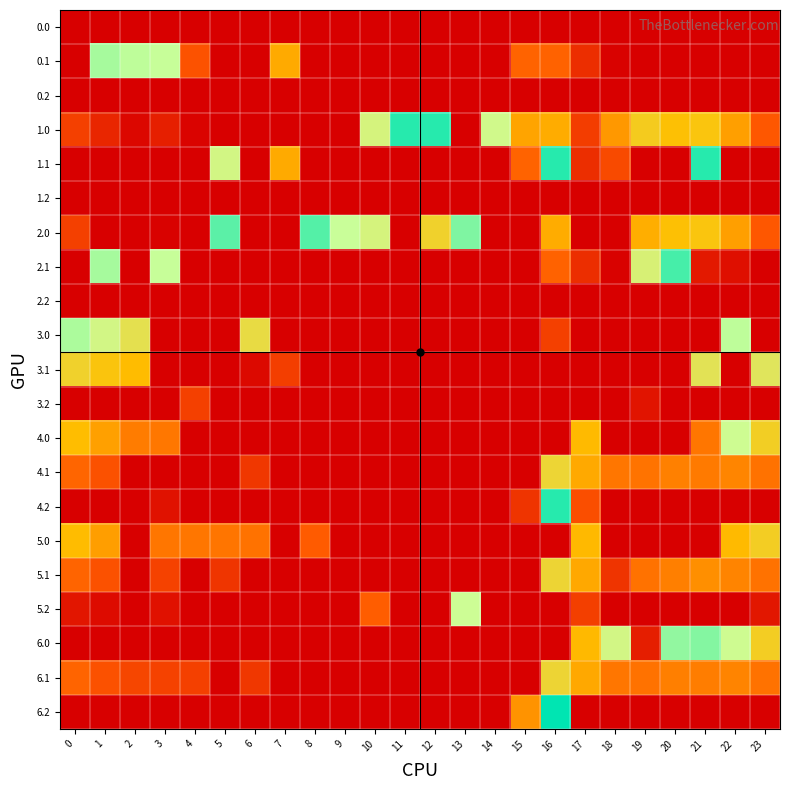

Reading left to right, transcribe all the data shown in this chart.

0.0: 0=0.0	1=0.0	2=0.0	3=0.0	4=0.0	5=0.0	6=0.0	7=0.0	8=0.0	9=0.0	10=0.0	11=0.0	12=0.0	13=0.0	14=0.0	15=0.0	16=0.0	17=0.0	18=0.0	19=0.0	20=0.0	21=0.0	22=0.0	23=0.0
0.1: 0=0.0	1=361.1	2=347.9	3=342.7	4=104.9	5=0.0	6=0.0	7=204.0	8=0.0	9=0.0	10=0.0	11=0.0	12=0.0	13=0.0	14=0.0	15=124.5	16=123.6	17=59.5	18=3.8	19=0.0	20=0.0	21=0.0	22=0.0	23=0.0
0.2: 0=0.0	1=0.0	2=0.0	3=0.0	4=0.0	5=0.0	6=0.0	7=0.0	8=0.0	9=0.0	10=0.0	11=0.0	12=0.0	13=0.0	14=0.0	15=0.0	16=0.0	17=0.0	18=0.0	19=0.0	20=0.0	21=0.0	22=0.0	23=0.0
1.0: 0=82.0	1=49.5	2=10.3	3=40.4	4=4.9	5=0.0	6=0.0	7=0.0	8=0.0	9=0.0	10=319.7	11=432.0	12=432.0	13=0.0	14=329.9	15=197.0	16=206.2	17=78.6	18=183.6	19=249.2	20=229.9	21=238.4	22=192.3	23=111.3
1.1: 0=0.0	1=0.0	2=0.0	3=0.0	4=0.0	5=325.4	6=0.0	7=204.0	8=0.0	9=0.0	10=0.0	11=0.0	12=0.0	13=0.0	14=0.0	15=124.5	16=432.0	17=59.5	18=94.7	19=0.0	20=0.0	21=432.0	22=0.0	23=0.0
1.2: 0=0.0	1=0.0	2=0.0	3=0.0	4=0.0	5=0.0	6=0.0	7=0.0	8=0.0	9=0.0	10=0.0	11=0.0	12=0.0	13=0.0	14=0.0	15=0.0	16=0.0	17=0.0	18=0.0	19=0.0	20=0.0	21=0.0	22=0.0	23=0.0
2.0: 0=82.0	1=0.0	2=0.0	3=4.4	4=0.0	5=403.0	6=0.7	7=0.0	8=406.7	9=341.5	10=319.7	11=0.0	12=260.5	13=382.4	14=0.0	15=0.0	16=206.2	17=0.0	18=0.0	19=208.4	20=229.9	21=238.4	22=192.3	23=111.3
2.1: 0=0.0	1=361.1	2=0.0	3=342.7	4=0.0	5=0.0	6=0.0	7=0.0	8=0.0	9=0.0	10=0.0	11=0.0	12=0.0	13=0.0	14=0.0	15=0.0	16=123.6	17=59.5	18=3.8	19=314.6	20=414.5	21=32.4	22=19.9	23=0.0
2.2: 0=0.0	1=0.0	2=0.0	3=0.0	4=0.0	5=0.0	6=0.0	7=0.0	8=0.0	9=0.0	10=0.0	11=0.0	12=0.0	13=0.0	14=0.0	15=0.0	16=0.0	17=0.0	18=0.0	19=0.0	20=0.0	21=0.0	22=0.0	23=0.0
3.0: 0=358.0	1=325.5	2=286.3	3=0.0	4=0.0	5=0.0	6=276.7	7=0.0	8=0.0	9=0.0	10=0.0	11=0.0	12=0.0	13=0.0	14=0.0	15=0.0	16=82.2	17=0.0	18=0.0	19=0.0	20=0.0	21=0.0	22=347.8	23=0.0
3.1: 0=260.6	1=237.1	2=223.9	3=0.0	4=0.0	5=0.0	6=12.6	7=80.0	8=0.0	9=0.0	10=0.0	11=0.0	12=0.0	13=0.0	14=0.0	15=0.5	16=0.0	17=0.0	18=0.0	19=0.0	20=0.0	21=290.5	22=0.0	23=295.9
3.2: 0=0.0	1=0.0	2=0.0	3=0.0	4=82.1	5=0.0	6=0.0	7=0.0	8=0.0	9=0.0	10=0.0	11=0.0	12=0.0	13=0.0	14=0.0	15=0.0	16=0.0	17=0.0	18=0.0	19=26.9	20=0.0	21=0.0	22=0.0	23=0.0
4.0: 0=225.0	1=192.5	2=153.3	3=147.4	4=0.0	5=0.0	6=0.0	7=0.0	8=0.0	9=0.0	10=0.0	11=0.0	12=0.0	13=0.0	14=0.0	15=0.0	16=0.0	17=221.6	18=0.0	19=0.0	20=0.0	21=147.1	22=335.3	23=254.3
4.1: 0=127.6	1=104.1	2=0.0	3=0.0	4=0.0	5=0.0	6=71.5	7=0.0	8=0.0	9=0.0	10=0.0	11=0.0	12=0.0	13=0.0	14=0.0	15=0.0	16=266.6	17=202.5	18=146.8	19=143.2	20=157.5	21=151.5	22=162.9	23=142.4
4.2: 0=0.0	1=0.0	2=0.0	3=24.0	4=0.0	5=0.0	6=0.0	7=0.0	8=0.0	9=0.0	10=0.0	11=0.0	12=0.0	13=0.0	14=0.0	15=67.1	16=432.0	17=99.8	18=0.0	19=0.0	20=0.0	21=0.0	22=0.0	23=0.0
5.0: 0=224.0	1=191.5	2=0.0	3=146.4	4=146.9	5=145.0	6=142.7	7=0.0	8=116.5	9=0.0	10=0.0	11=0.0	12=0.0	13=0.0	14=0.0	15=0.0	16=0.0	17=220.6	18=0.0	19=0.0	20=0.0	21=0.0	22=221.6	23=253.3
5.1: 0=126.6	1=103.1	2=0.0	3=84.7	4=0.0	5=67.4	6=0.0	7=0.0	8=0.0	9=0.0	10=0.0	11=0.0	12=0.0	13=0.0	14=0.0	15=0.0	16=265.6	17=201.5	18=66.9	19=142.2	20=156.5	21=174.4	22=161.9	23=141.4
5.2: 0=29.1	1=14.7	2=0.0	3=23.0	4=0.0	5=0.0	6=0.0	7=0.0	8=0.0	9=0.0	10=118.1	11=0.0	12=0.0	13=337.3	14=0.0	15=0.0	16=0.0	17=81.0	18=0.0	19=0.0	20=0.0	21=0.0	22=0.0	23=29.5
6.0: 0=0.0	1=0.0	2=0.0	3=0.0	4=0.0	5=0.0	6=0.0	7=0.0	8=0.0	9=0.0	10=0.0	11=0.0	12=0.0	13=0.0	14=0.0	15=0.0	16=0.0	17=220.6	18=325.6	19=38.9	20=371.9	21=380.4	22=334.3	23=253.3
6.1: 0=126.6	1=103.1	2=89.9	3=84.7	4=81.6	5=0.0	6=70.5	7=0.0	8=0.0	9=0.0	10=0.0	11=0.0	12=0.0	13=0.0	14=0.0	15=0.0	16=265.6	17=201.5	18=145.8	19=142.2	20=156.5	21=153.6	22=161.9	23=141.4
6.2: 0=0.0	1=0.0	2=0.0	3=0.0	4=0.0	5=0.0	6=0.0	7=0.0	8=0.0	9=0.0	10=0.0	11=0.0	12=0.0	13=0.0	14=0.0	15=178.5	16=454.3	17=0.0	18=0.0	19=0.0	20=0.0	21=0.0	22=0.0	23=0.0